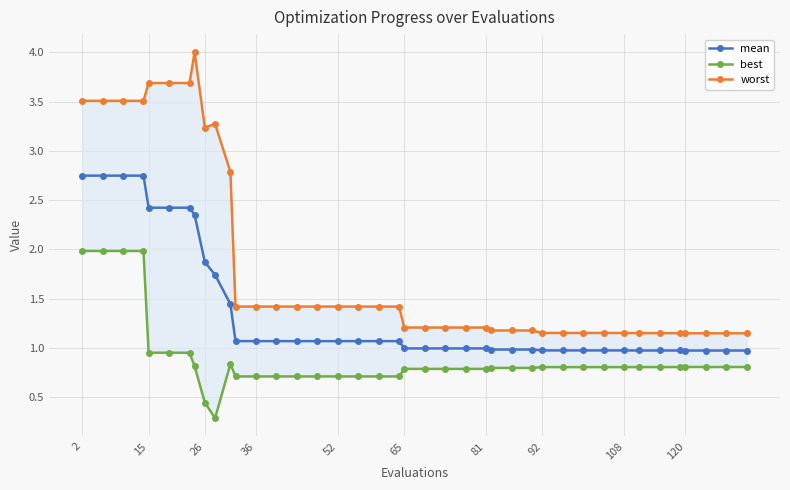

The mean series shows 1.5 at 65. True or false?

False